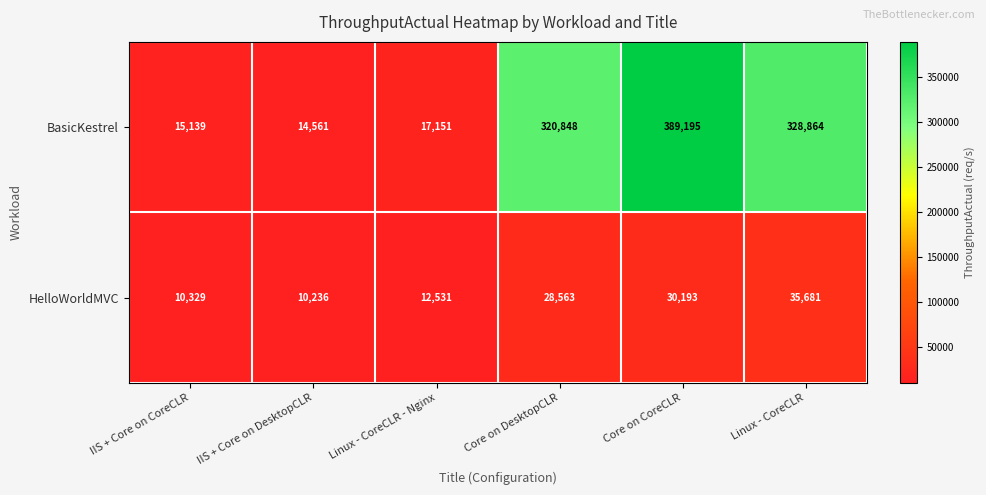

At which category does the chart reach its minimum across all series?

IIS + Core on DesktopCLR